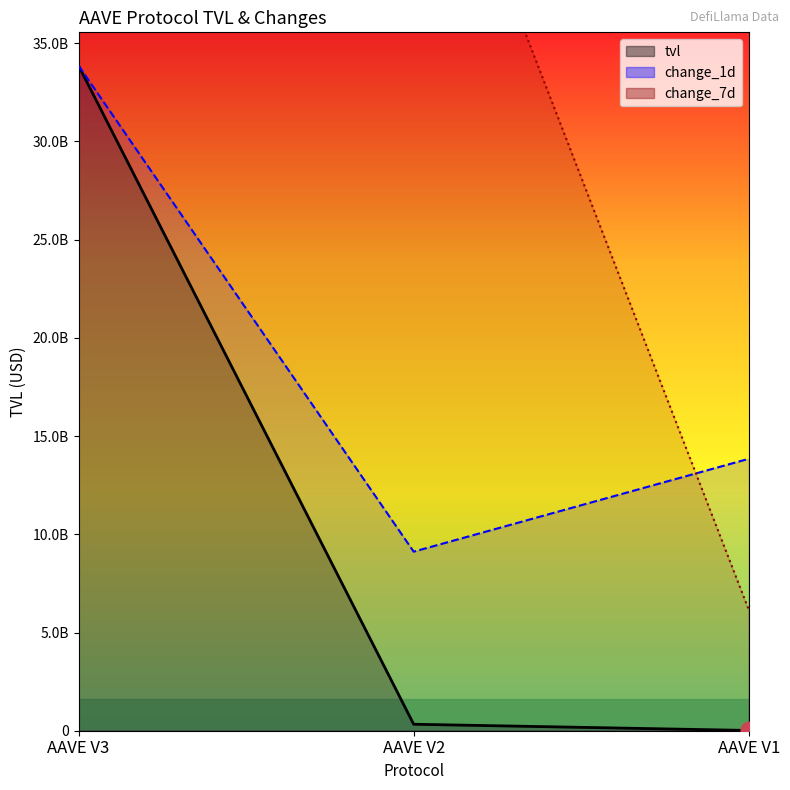

Which series changed the most between AAVE V3 and AAVE V1?

change_7d